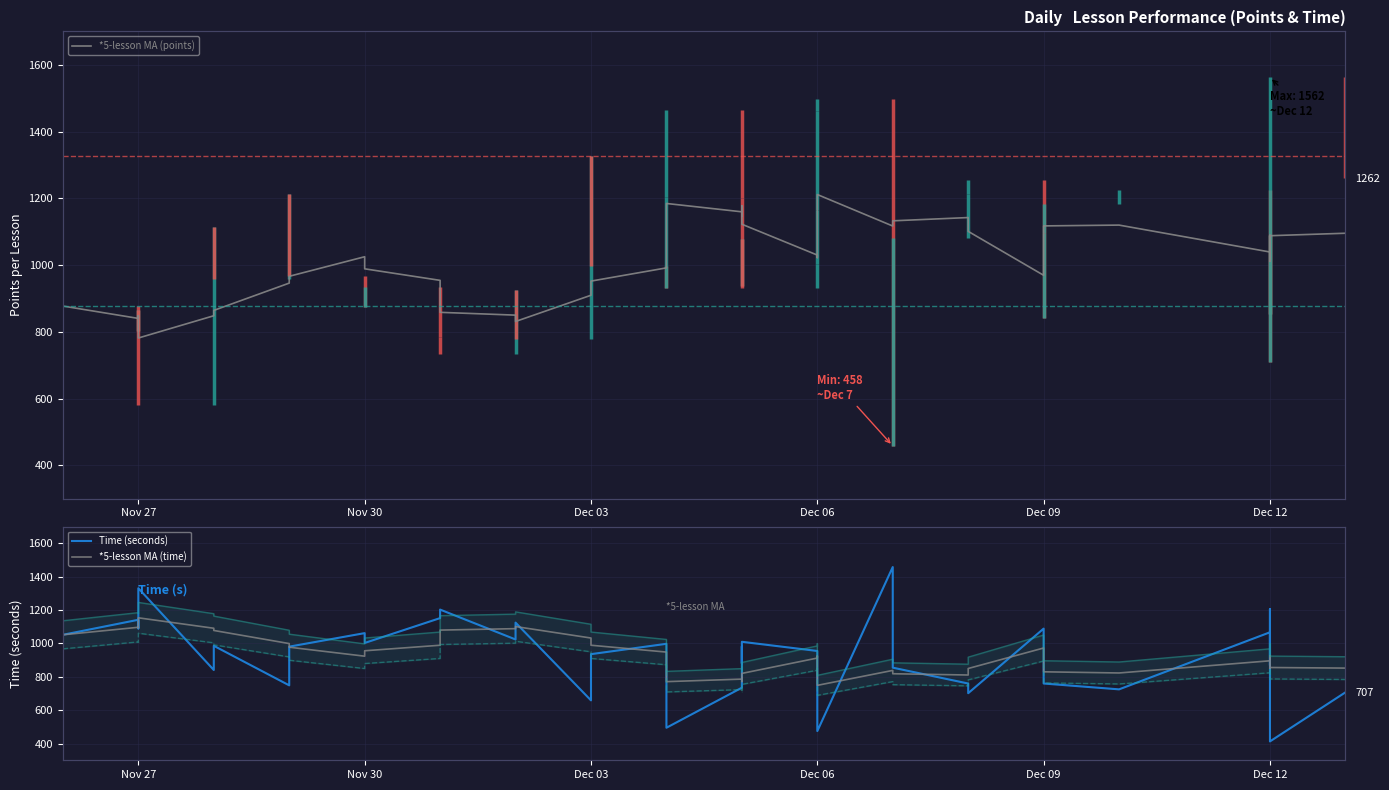

True or false: *5-lesson MA (time) and Time (seconds) cross at least once.

True